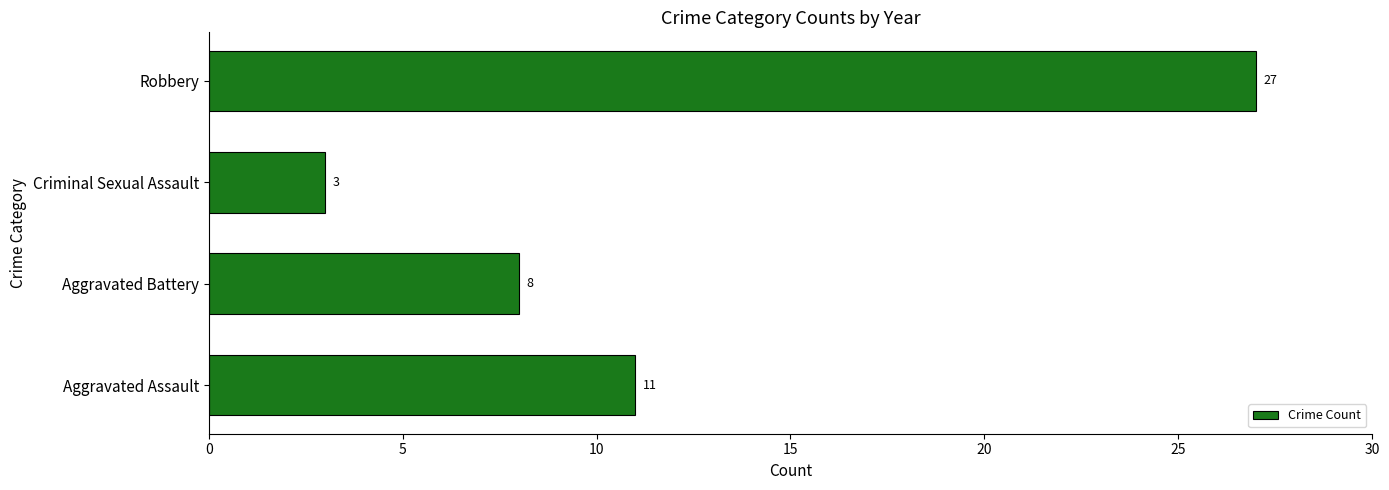

What is the greatest value displayed?

27